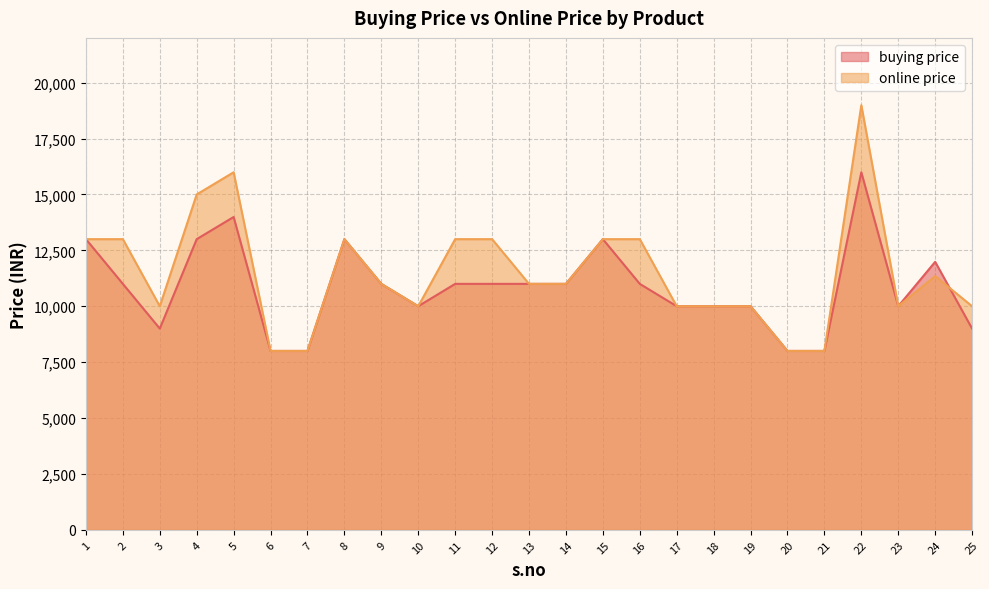

How many data points in online price are above 10999?

11